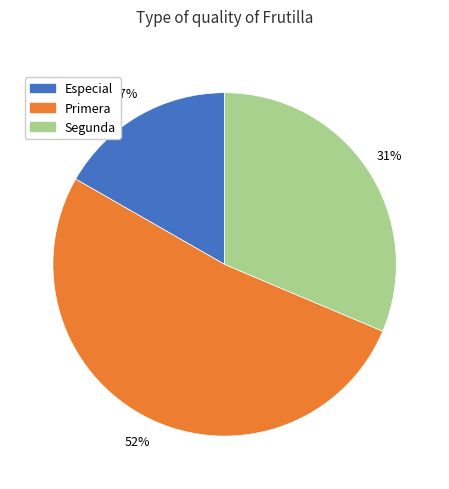

True or false: Segunda accounts for 22% of the total.

False